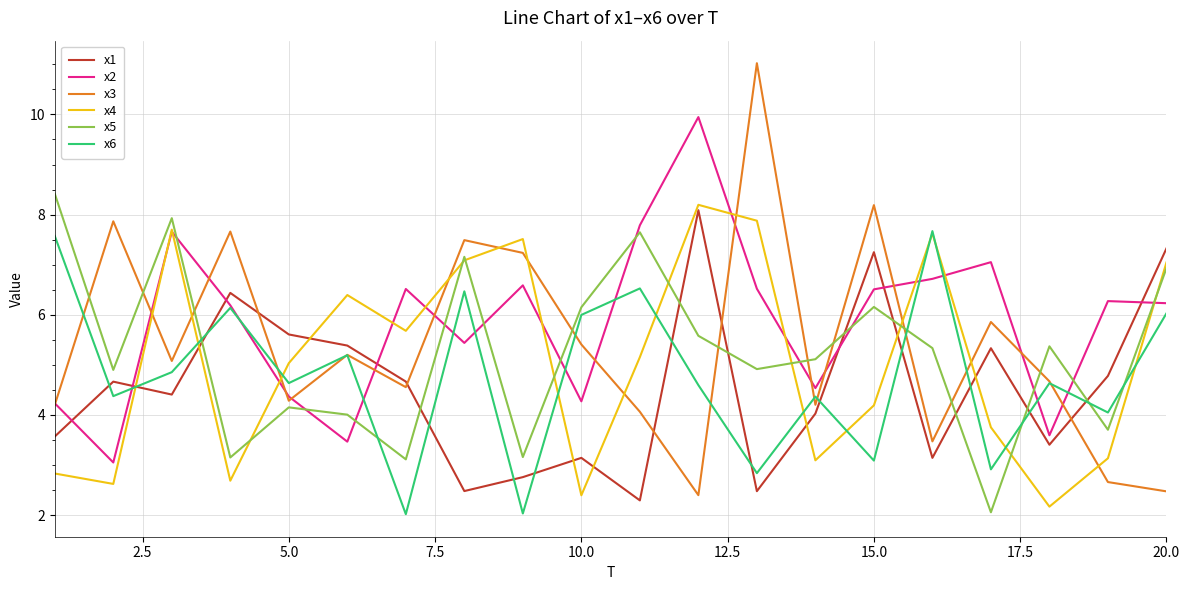

True or false: x3 and x6 cross at least once.

True